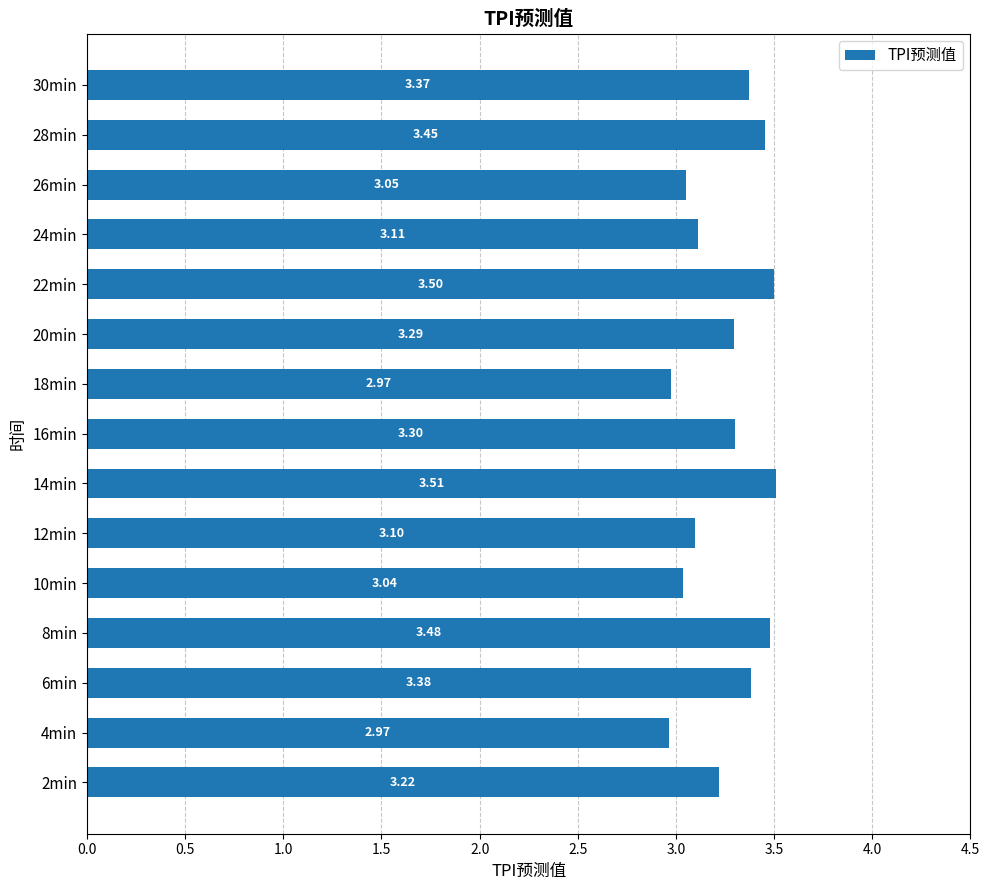

Between 10min and 12min, which is larger?

12min